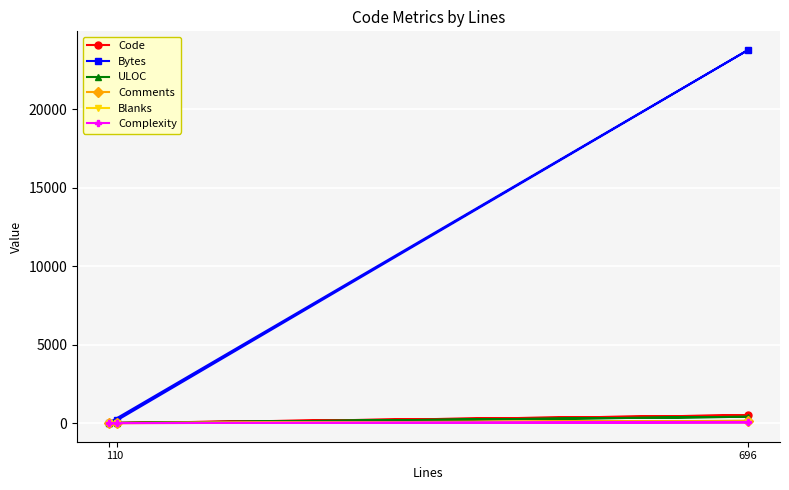

What are all the series names shown in the legend?

Code, Bytes, ULOC, Comments, Blanks, Complexity